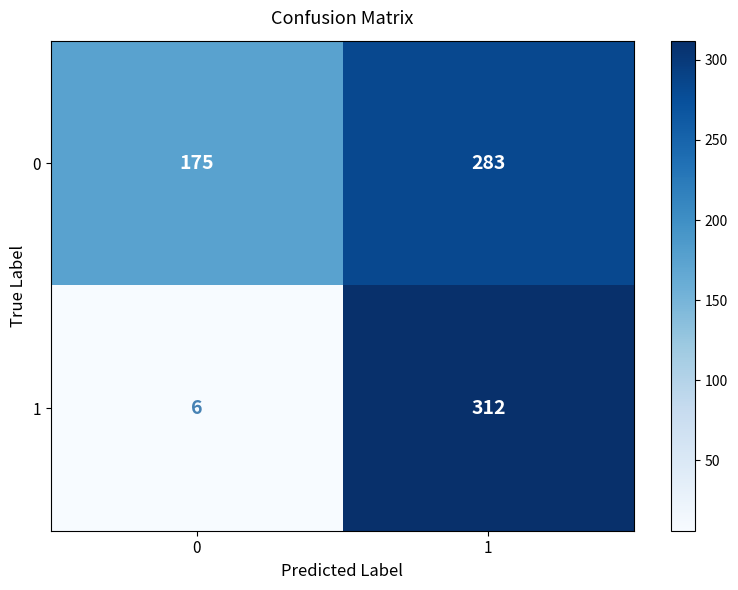

What is the total value across all series at 1?

595